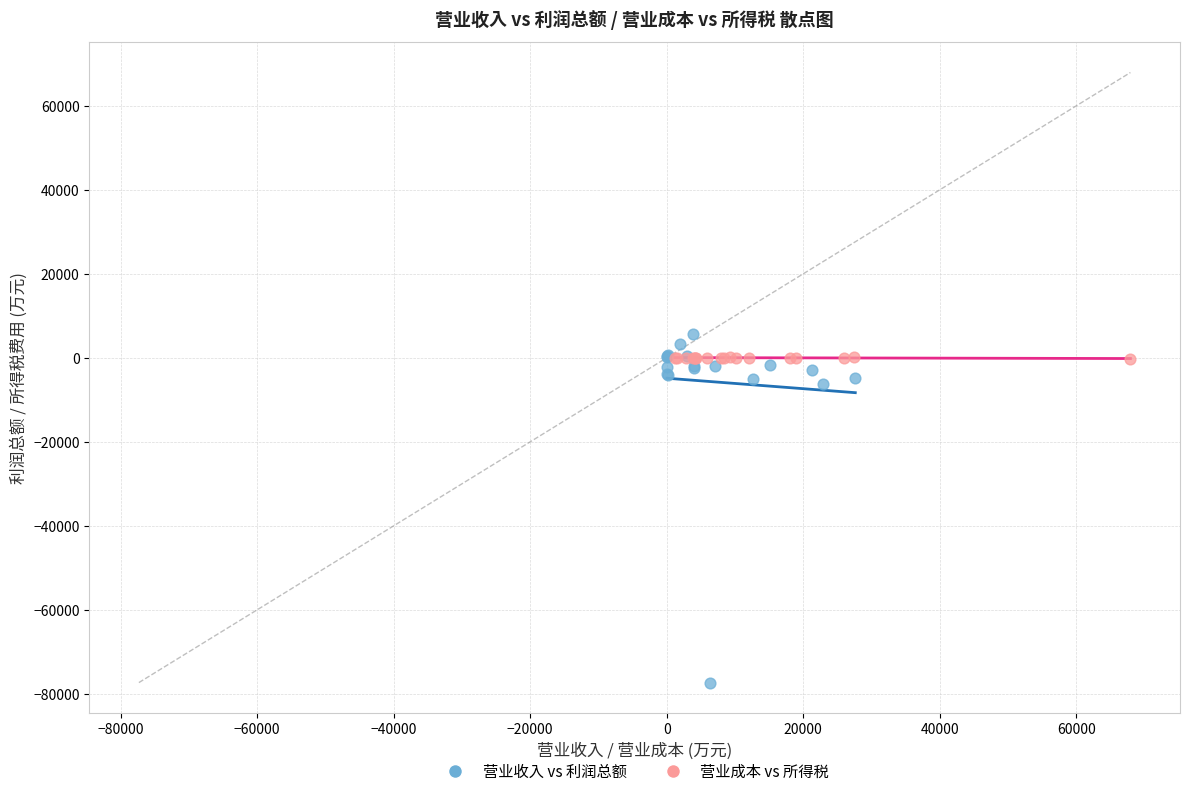

Which series reaches the minimum Y coordinate?

营业收入 vs 利润总额